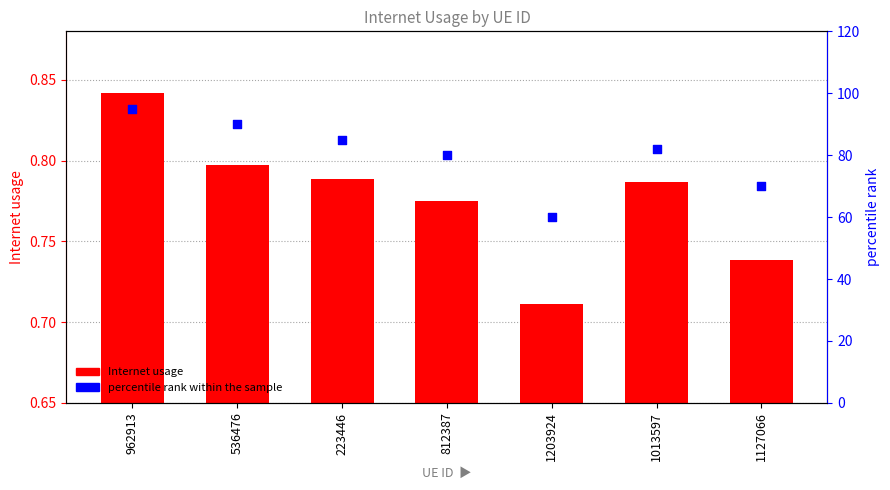

Which series reaches the maximum Y coordinate?

percentile rank within the sample